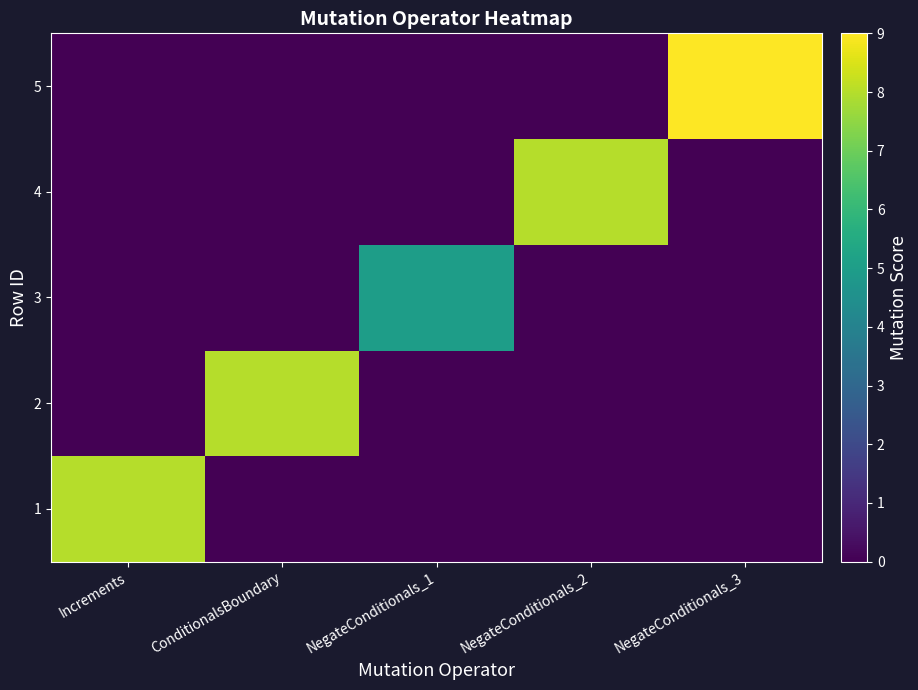

Reading left to right, list all the values displayed in this chart.

1: Increments=8	ConditionalsBoundary=0	NegateConditionals_1=0	NegateConditionals_2=0	NegateConditionals_3=0
2: Increments=0	ConditionalsBoundary=8	NegateConditionals_1=0	NegateConditionals_2=0	NegateConditionals_3=0
3: Increments=0	ConditionalsBoundary=0	NegateConditionals_1=5	NegateConditionals_2=0	NegateConditionals_3=0
4: Increments=0	ConditionalsBoundary=0	NegateConditionals_1=0	NegateConditionals_2=8	NegateConditionals_3=0
5: Increments=0	ConditionalsBoundary=0	NegateConditionals_1=0	NegateConditionals_2=0	NegateConditionals_3=9